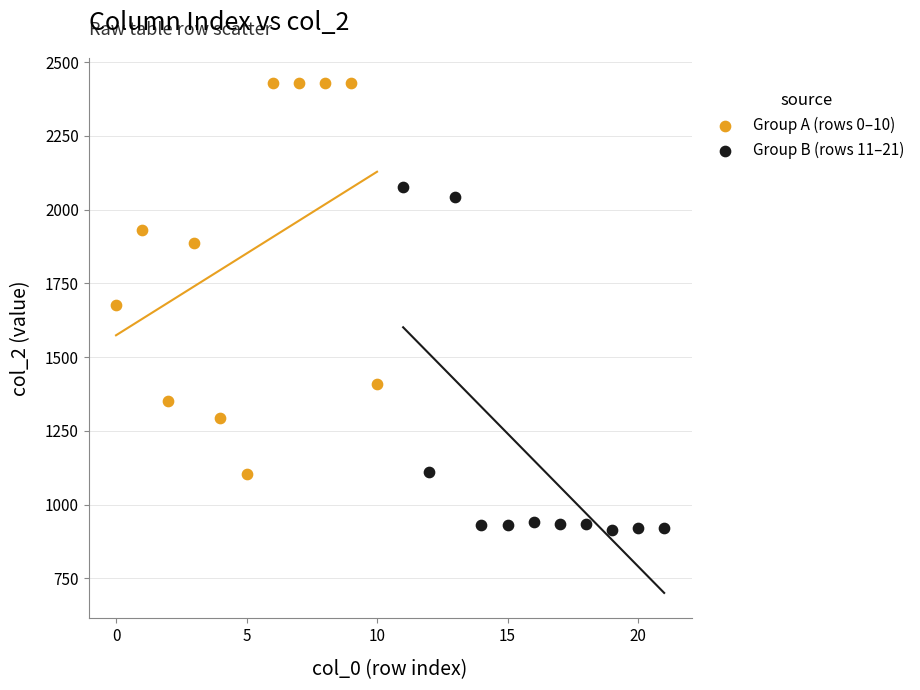

Which series contains the highest Y value?

Group A (rows 0–10)